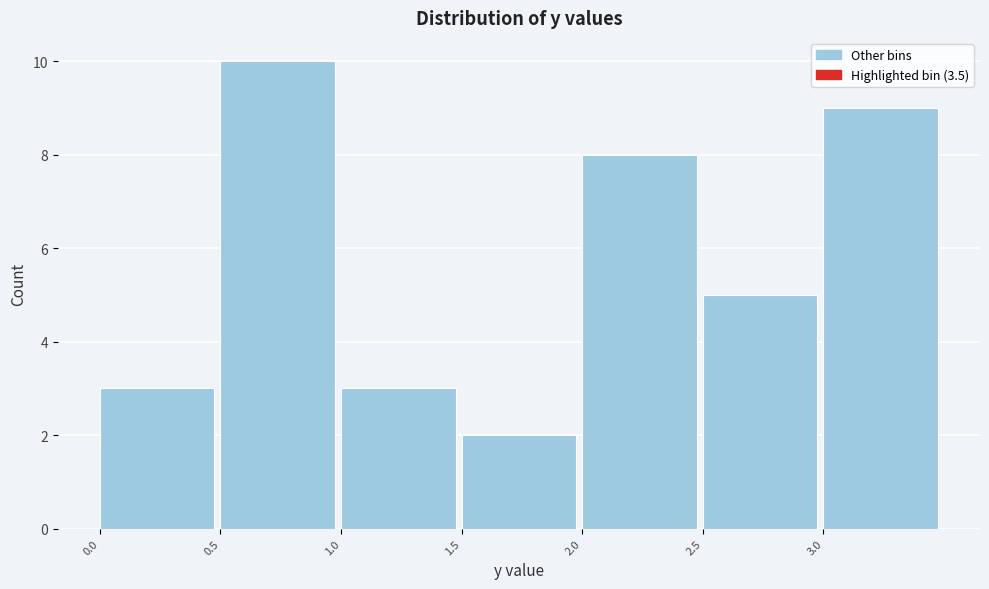

Reading left to right, list every bar in this chart as the range it spans on the x-axis followed by its height. The values are not printed on the chart, so give them approximately, as read against the axis.

0.0 to 0.5: 3
0.5 to 1.0: 10
1.0 to 1.5: 3
1.5 to 2.0: 2
2.0 to 2.5: 8
2.5 to 3.0: 5
3.0 to 3.5: 9